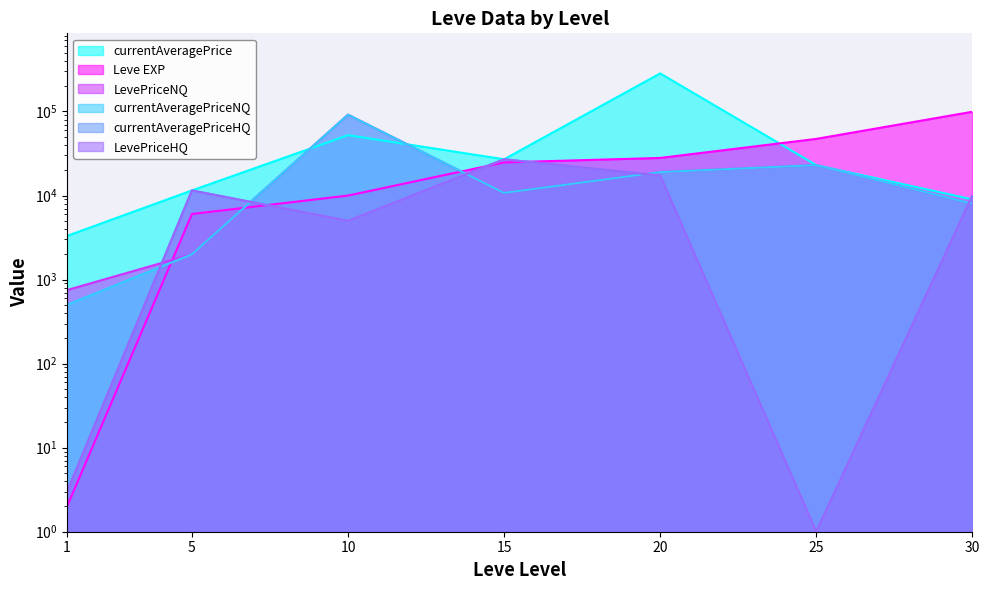

What is the difference between the maximum and minimum values in the LevePriceNQ series?

90900.0